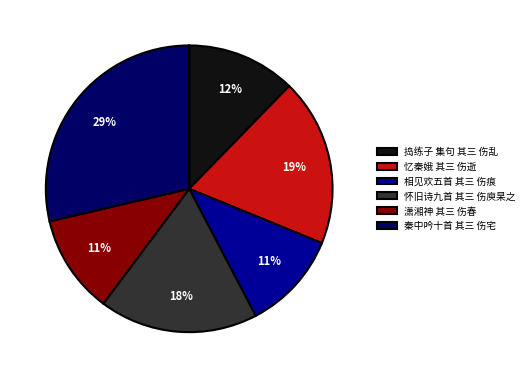

What is the largest slice in the pie chart?

秦中吟十首 其三 伤宅